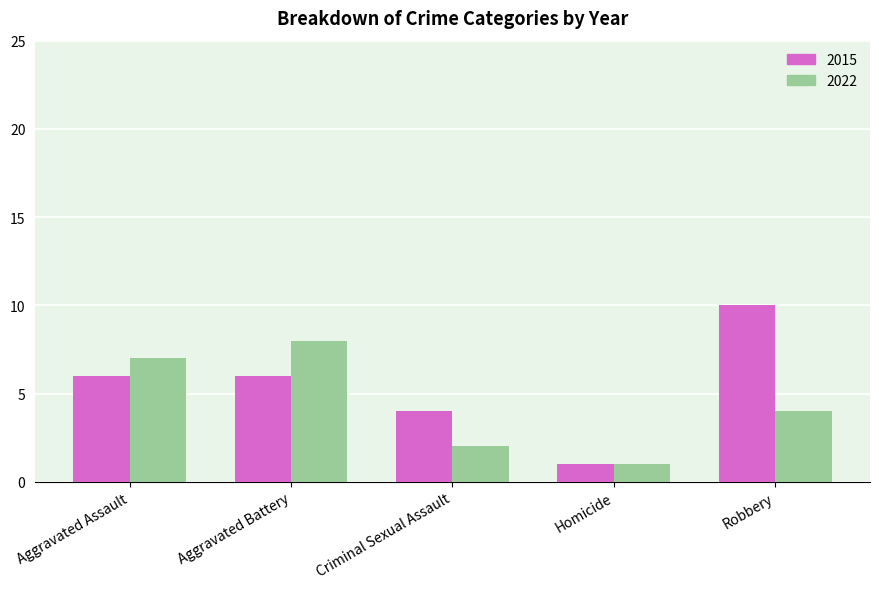

What is the label of the 4th bar from the left?

Homicide